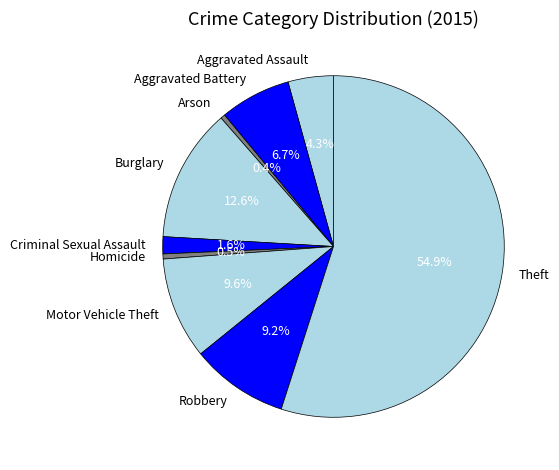

What percentage is NOT represented by Aggravated Assault?

95.7%